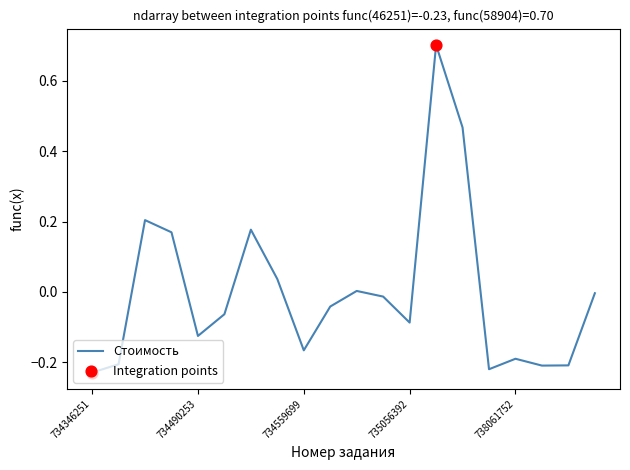

What is the difference between the maximum and minimum values?

0.9